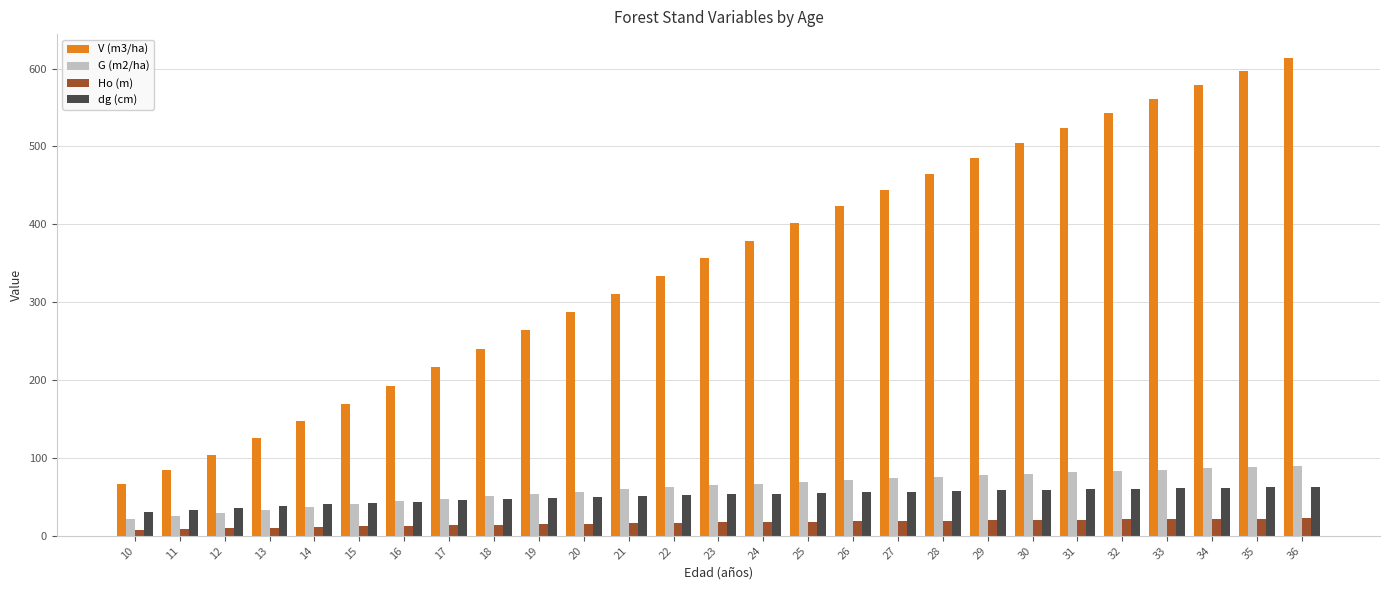

What is the average value of the dg (cm) series?

51.0